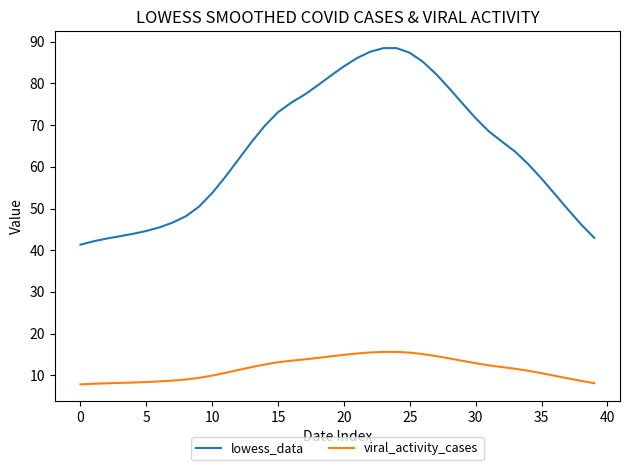

What is the difference between the maximum and minimum values in the viral_activity_cases series?

7.8